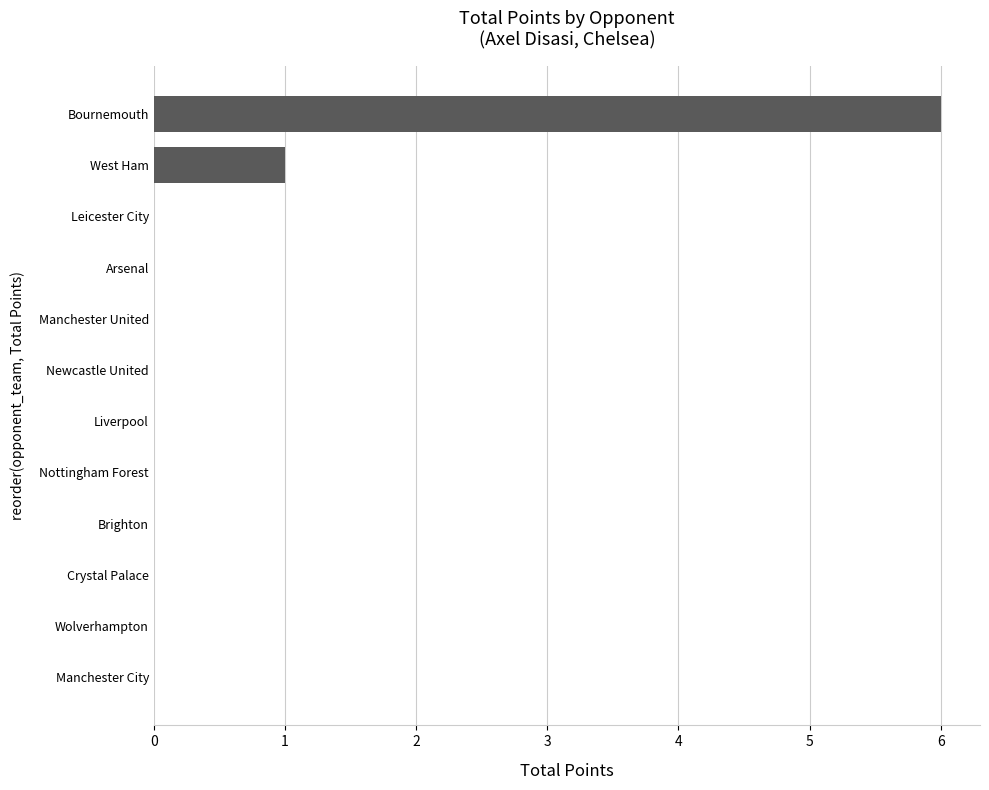

Reading bottom to top, list all the values displayed in this chart.

Manchester City=0	Wolverhampton=0	Crystal Palace=0	Brighton=0	Nottingham Forest=0	Liverpool=0	Newcastle United=0	Manchester United=0	Arsenal=0	Leicester City=0	West Ham=1	Bournemouth=6